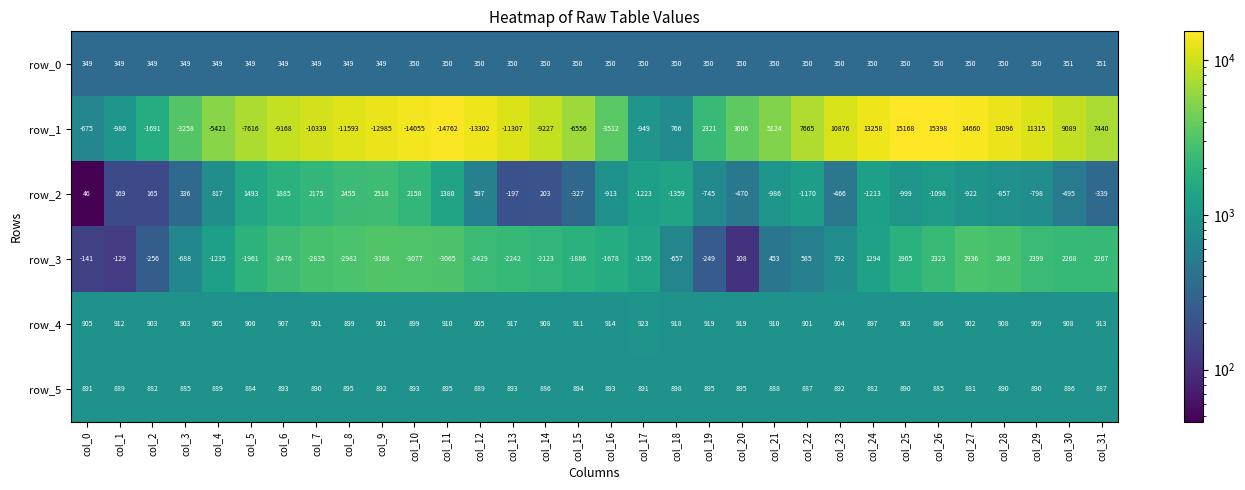

What is the highest value of the row_0 series?

351